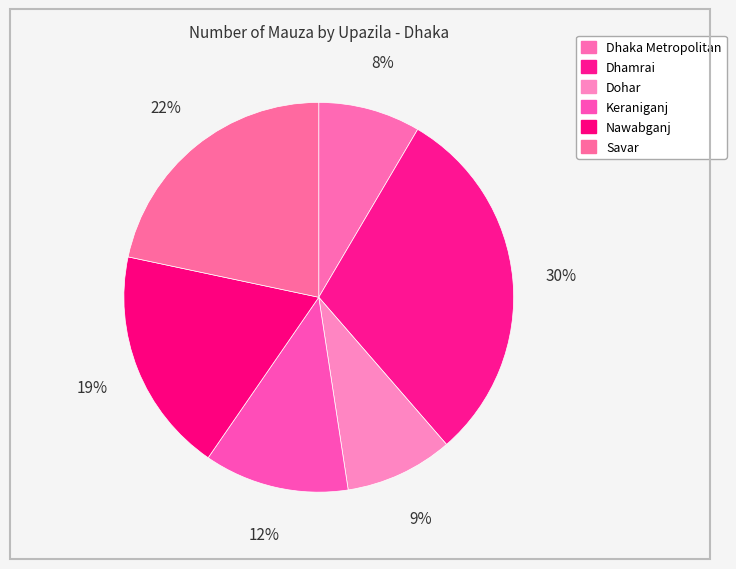

To the nearest percent, what is the combined percentage of Dhaka Metropolitan and Keraniganj?

20%